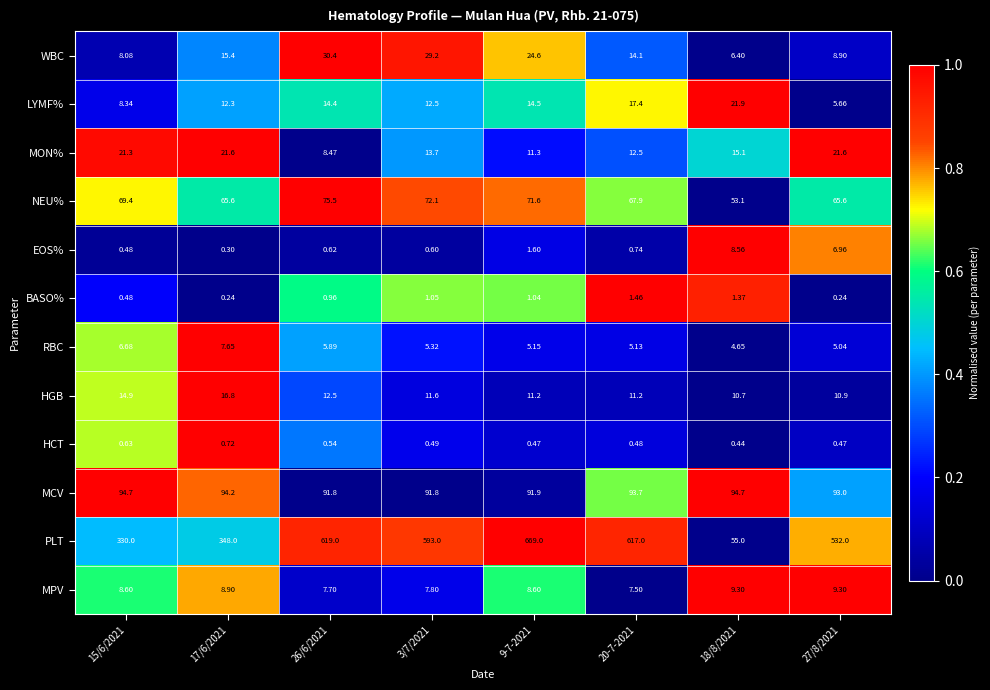

Between 15/6/2021 and 26/6/2021, which series saw the biggest shift?

PLT